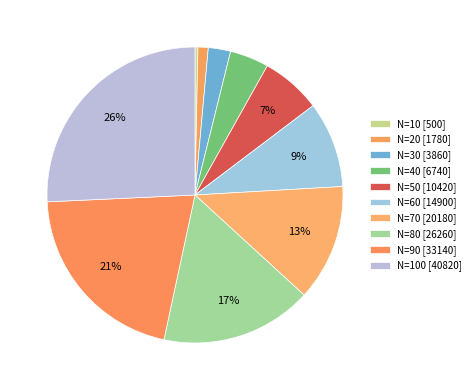

What is the smallest slice in the pie chart?

N=10